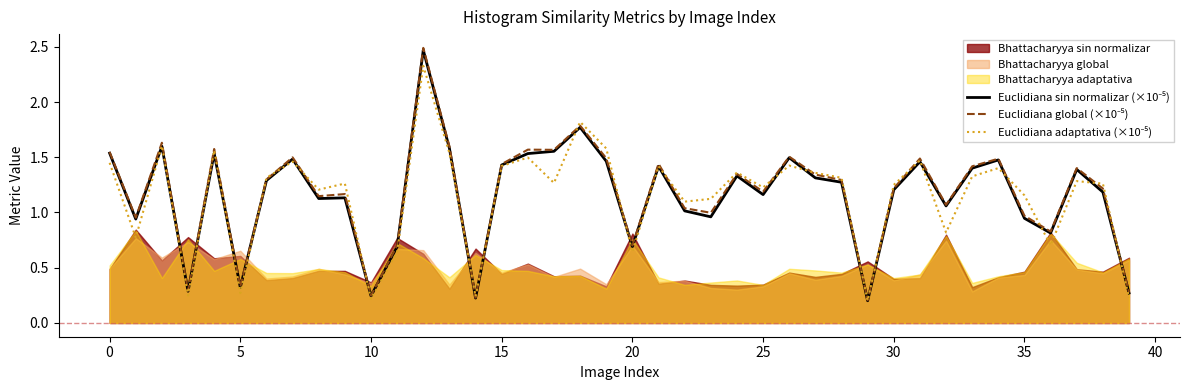

What is the label of the 27th point from the right?

13